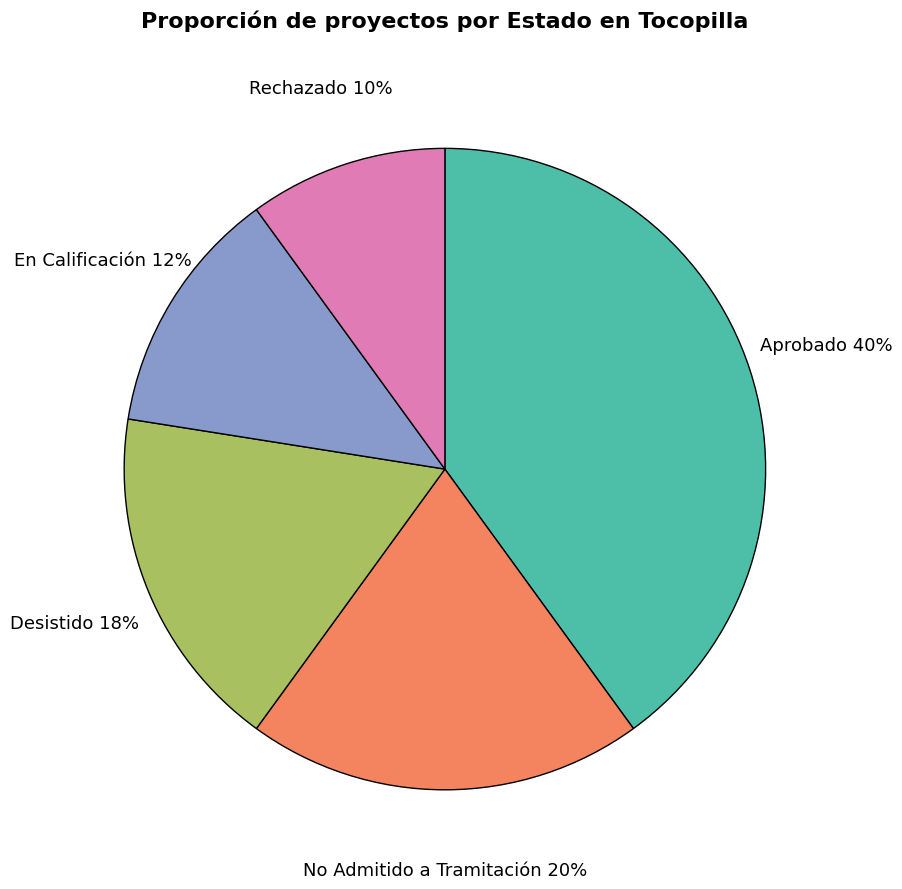

Which slice is the largest?

Aprobado